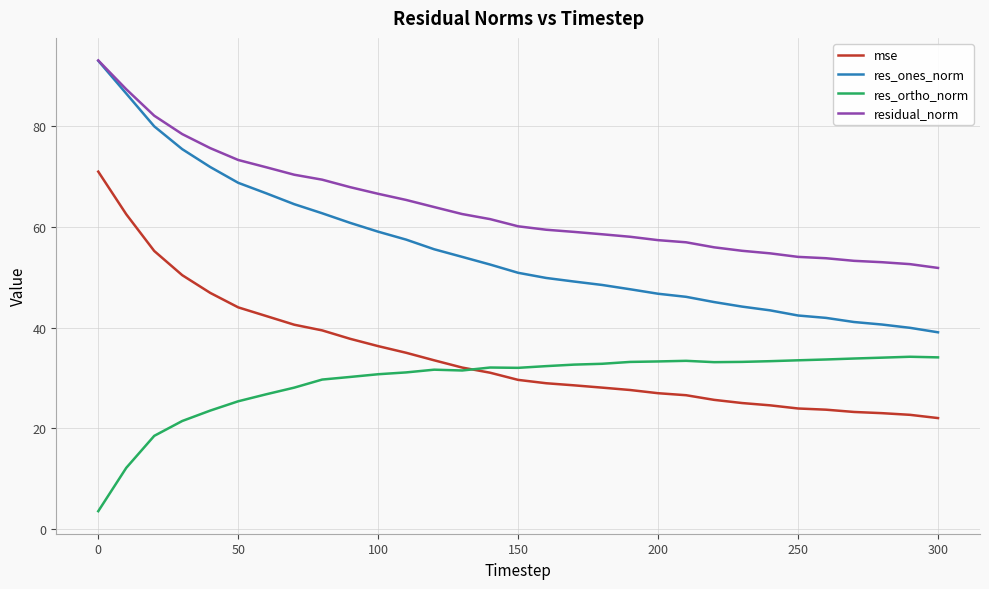

Which series has the largest total across all categories?

residual_norm